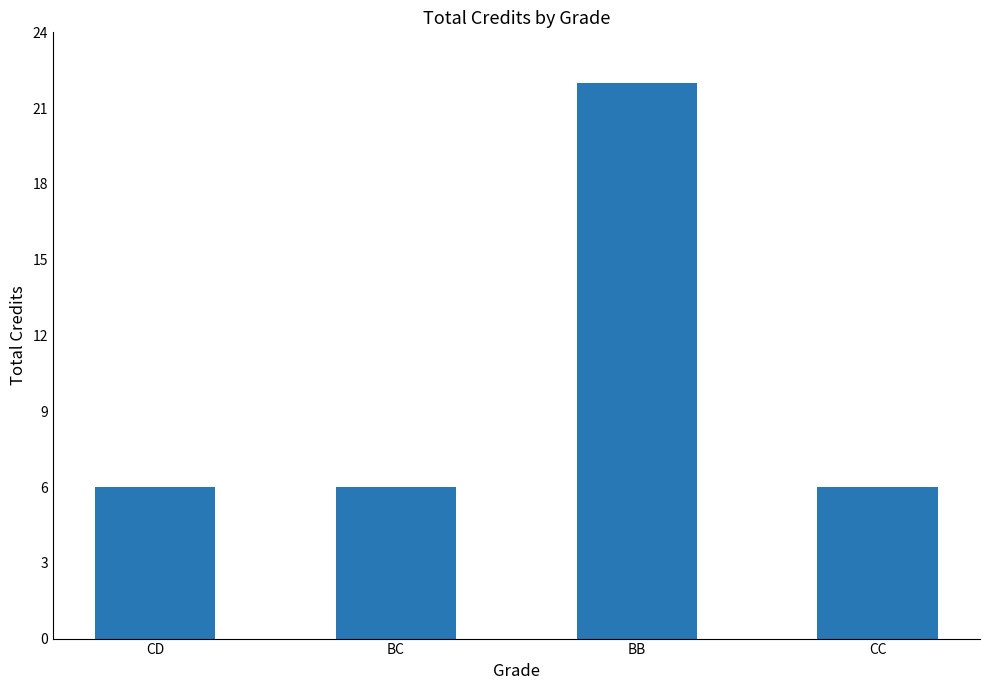

What is the maximum value shown in the chart?

22